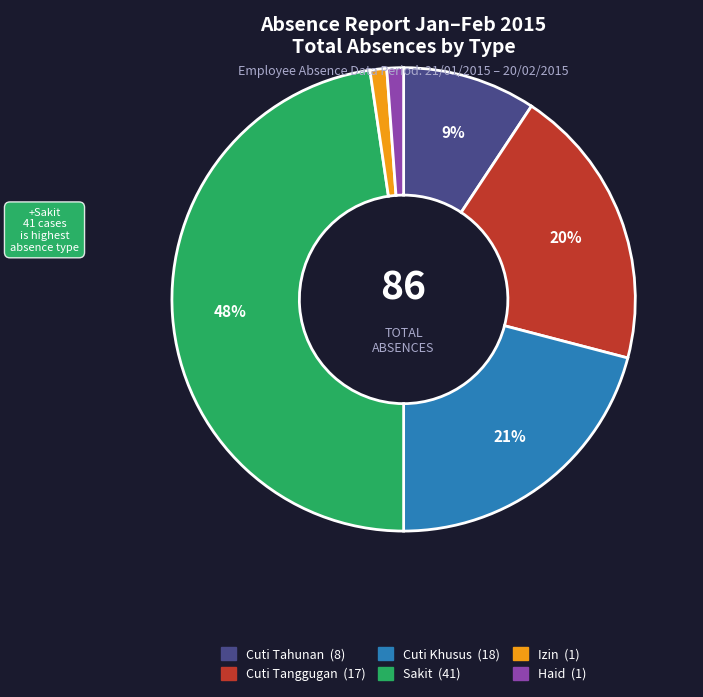

Is there a majority slice in this chart?

No